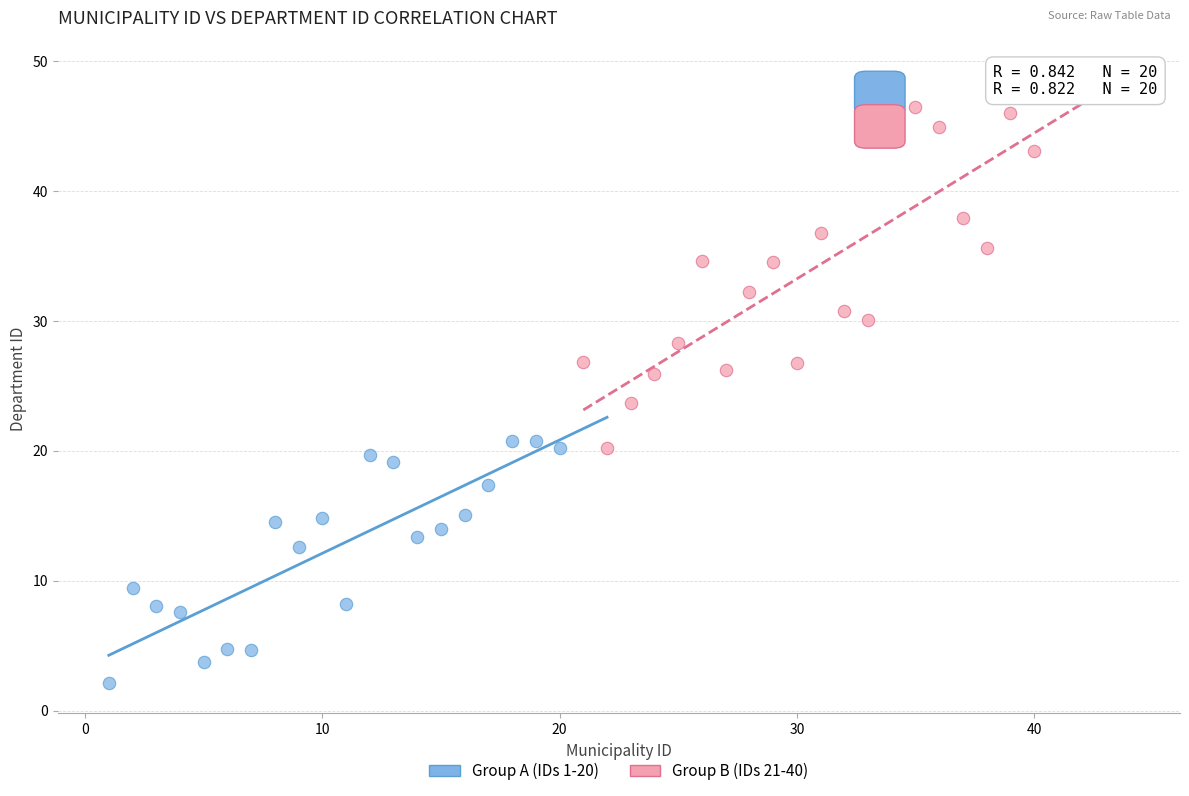

What are all the series names shown in the legend?

Group A (IDs 1-20), Group B (IDs 21-40)